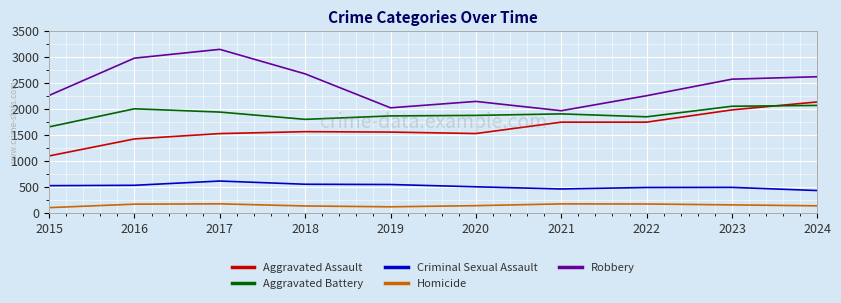

Is this an area chart (filled region under the line)?

No